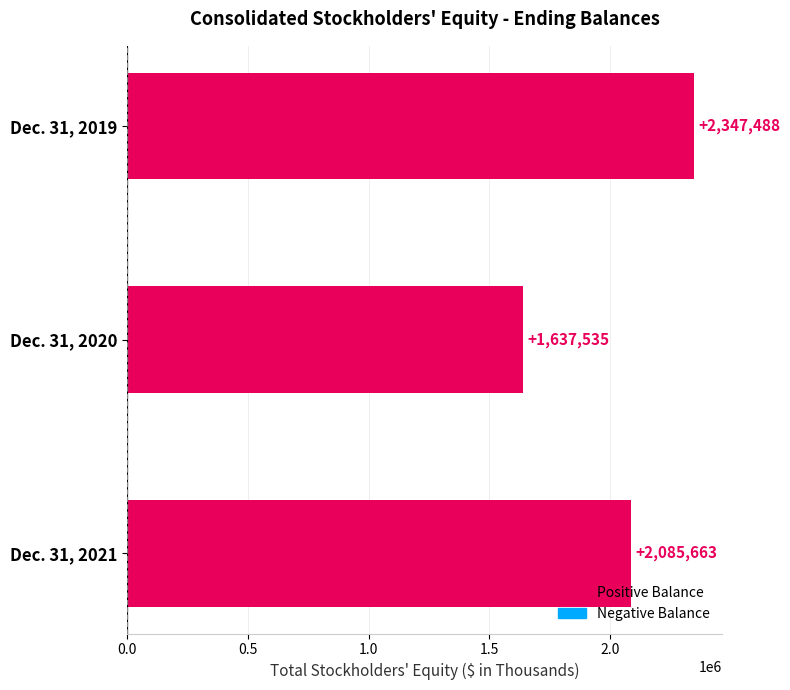

How many bars are there in total?

3